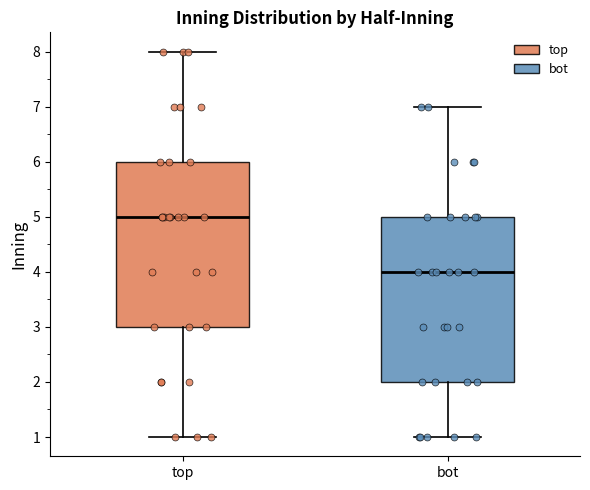

Which box's median line is the lowest?

bot